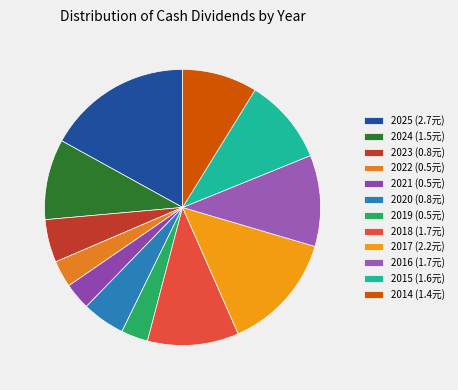

How many segments does this pie chart have?

12